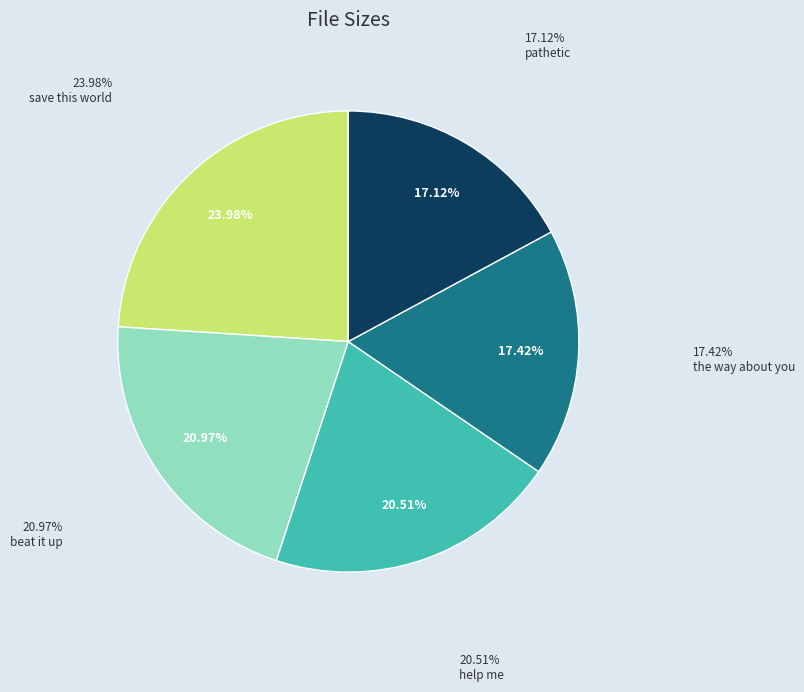

Is there any slice that represents more than half of the pie?

No